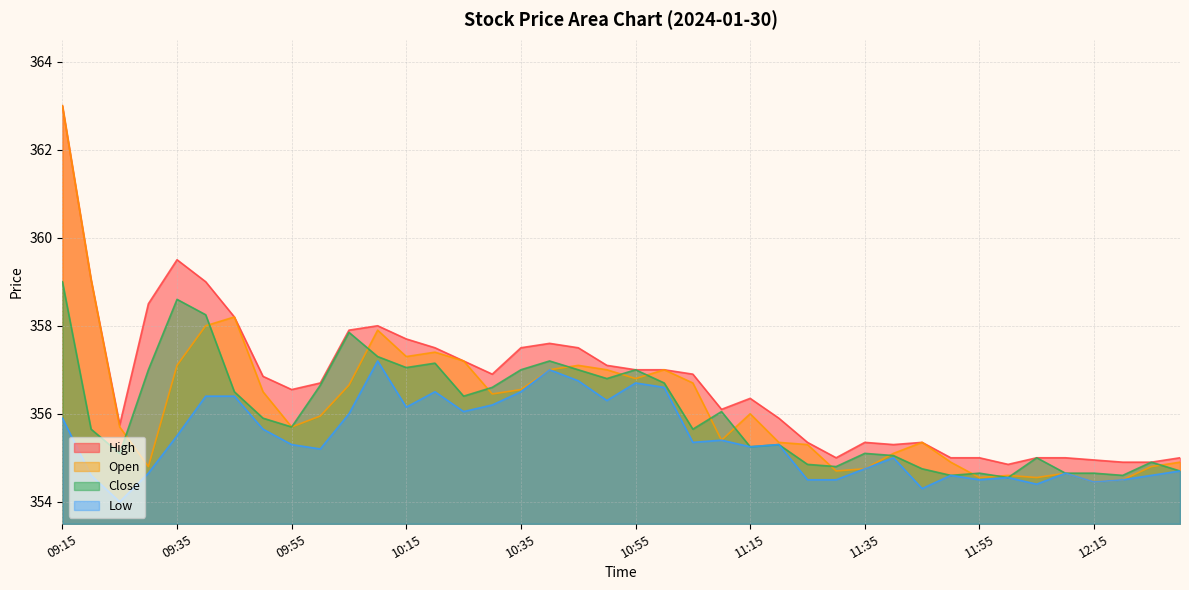

How many intersections are there between Close and Open?

15